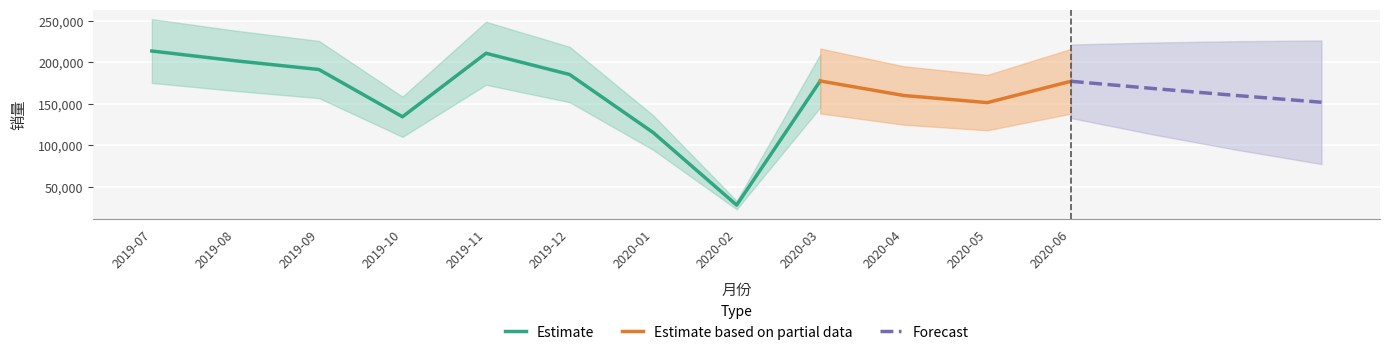

The value at 2019-12 is 59252. True or false?

False